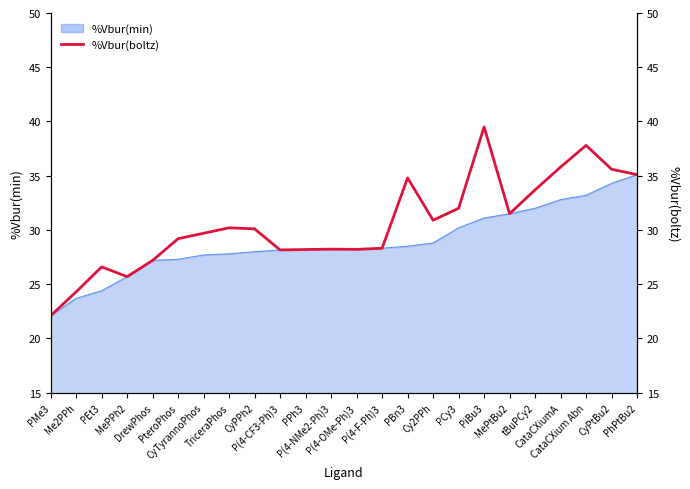

Reading left to right, extract all data points from this chart.

PMe3=22.1	Me2PPh=24.3	PEt3=26.6	MePPh2=25.7	DrewPhos=27.2	PteroPhos=29.2	CyTyrannoPhos=29.7	TriceraPhos=30.2	CyPPh2=30.1	P(4-CF3-Ph)3=28.2	PPh3=28.2	P(4-NMe2-Ph)3=28.2	P(4-OMe-Ph)3=28.2	P(4-F-Ph)3=28.3	PBn3=34.8	Cy2PPh=30.9	PCy3=32.0	PiBu3=39.5	MePtBu2=31.5	tBuPCy2=33.7	CataCXiumA=35.8	CataCXium Abn=37.8	CyPtBu2=35.6	PhPtBu2=35.1